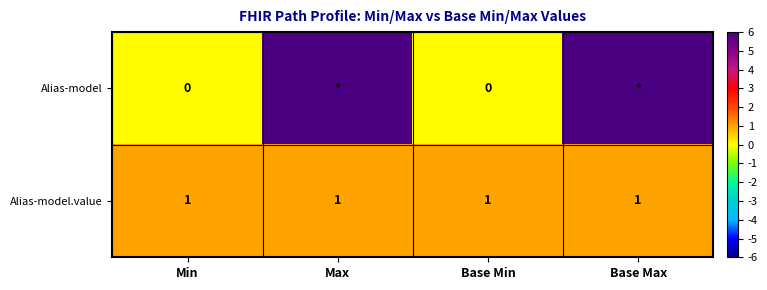

Is it true that Alias-model.value equals 1 at Base Min?

True